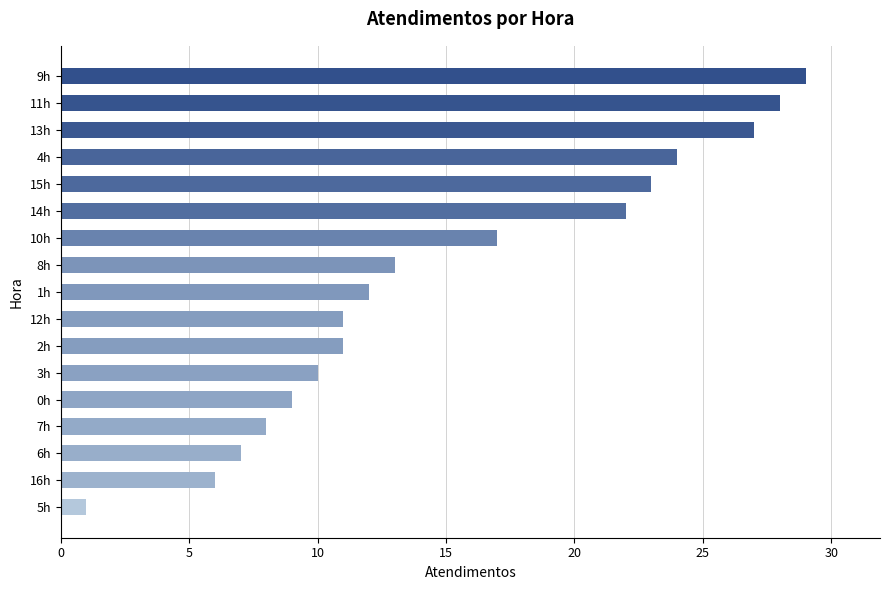

Reading bottom to top, extract all data points from this chart.

1	6	7	8	9	10	11	11	12	13	17	22	23	24	27	28	29